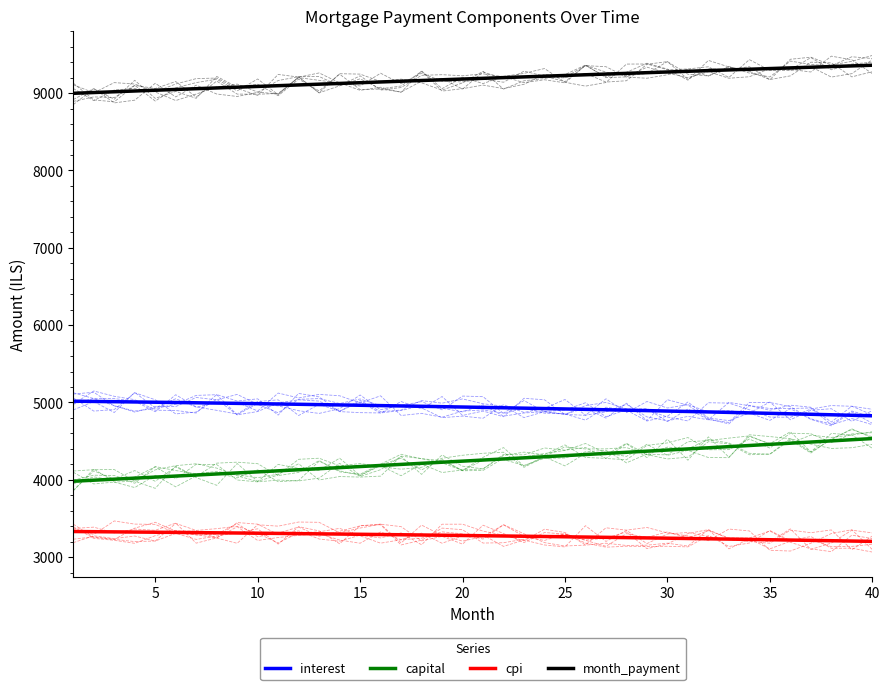

What is the maximum value shown in the chart?

9361.1